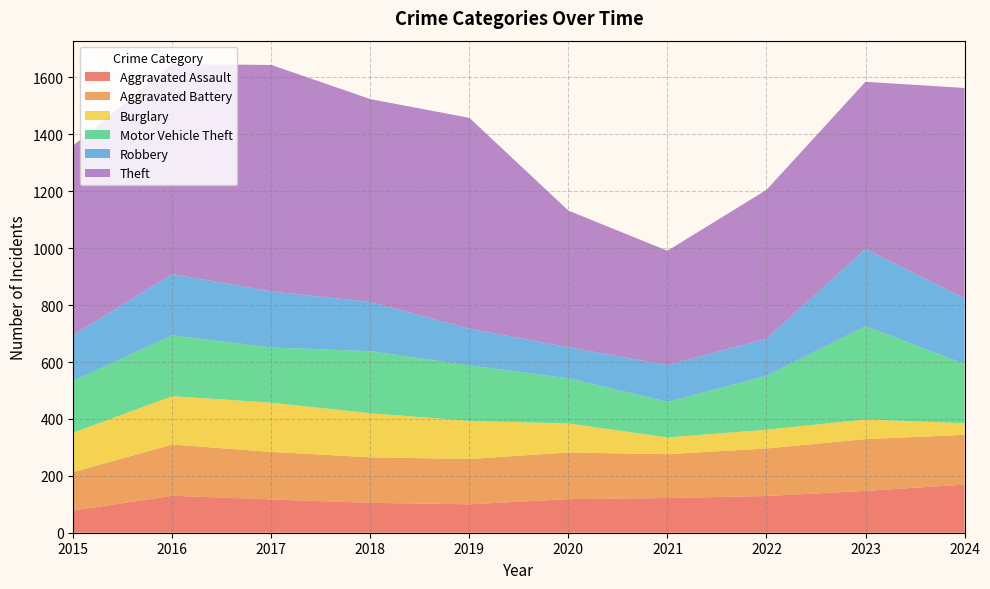

Reading left to right, list all the values displayed in this chart.

Aggravated Assault: 78	130	117	105	100	118	122	129	147	169
Aggravated Battery: 135	180	167	160	159	164	154	167	182	175
Burglary: 139	170	173	155	134	102	59	66	69	41
Motor Vehicle Theft: 182	214	194	218	195	159	125	189	328	208
Robbery: 161	215	197	173	129	109	129	131	271	231
Theft: 666	738	796	713	741	480	402	523	588	739